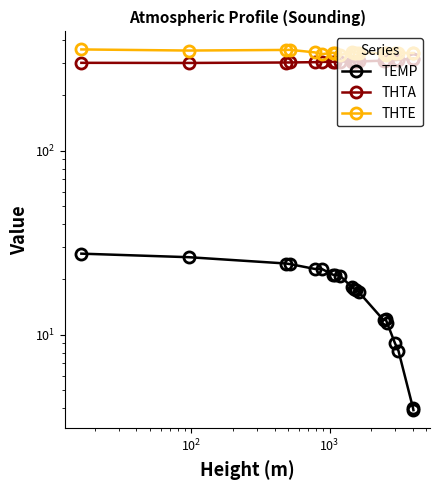

Which series has the widest spread of values?

THTE